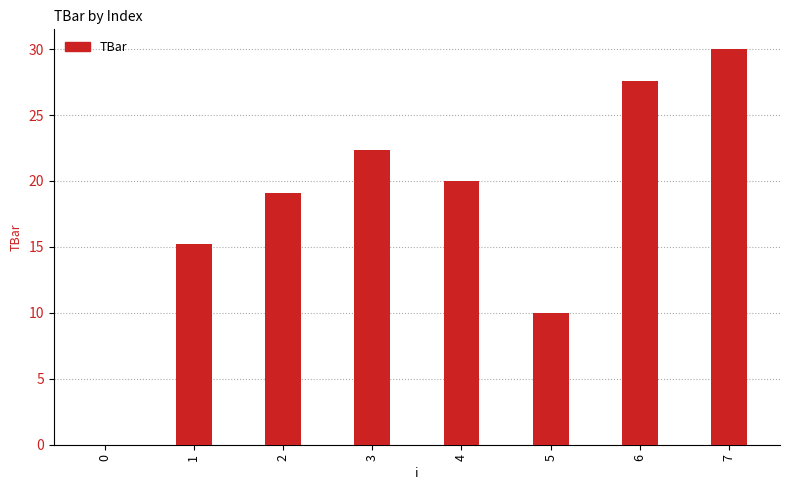

Reading right to left, list all the values displayed in this chart.

30.0	27.6	10.0	20.0	22.4	19.1	15.2	0.0